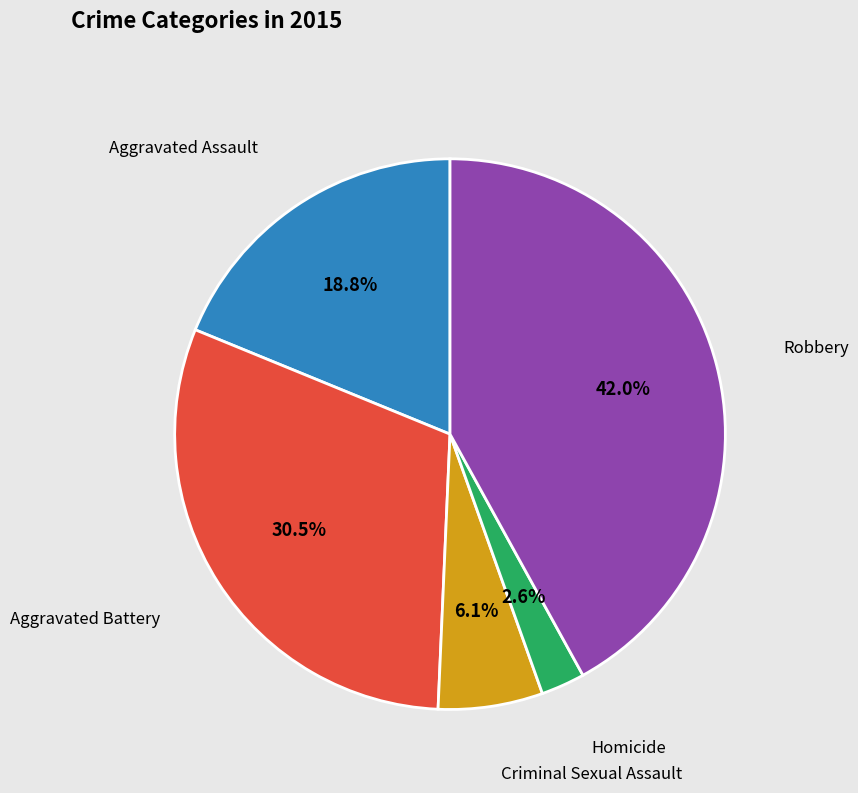

How many slices are in this pie chart?

5